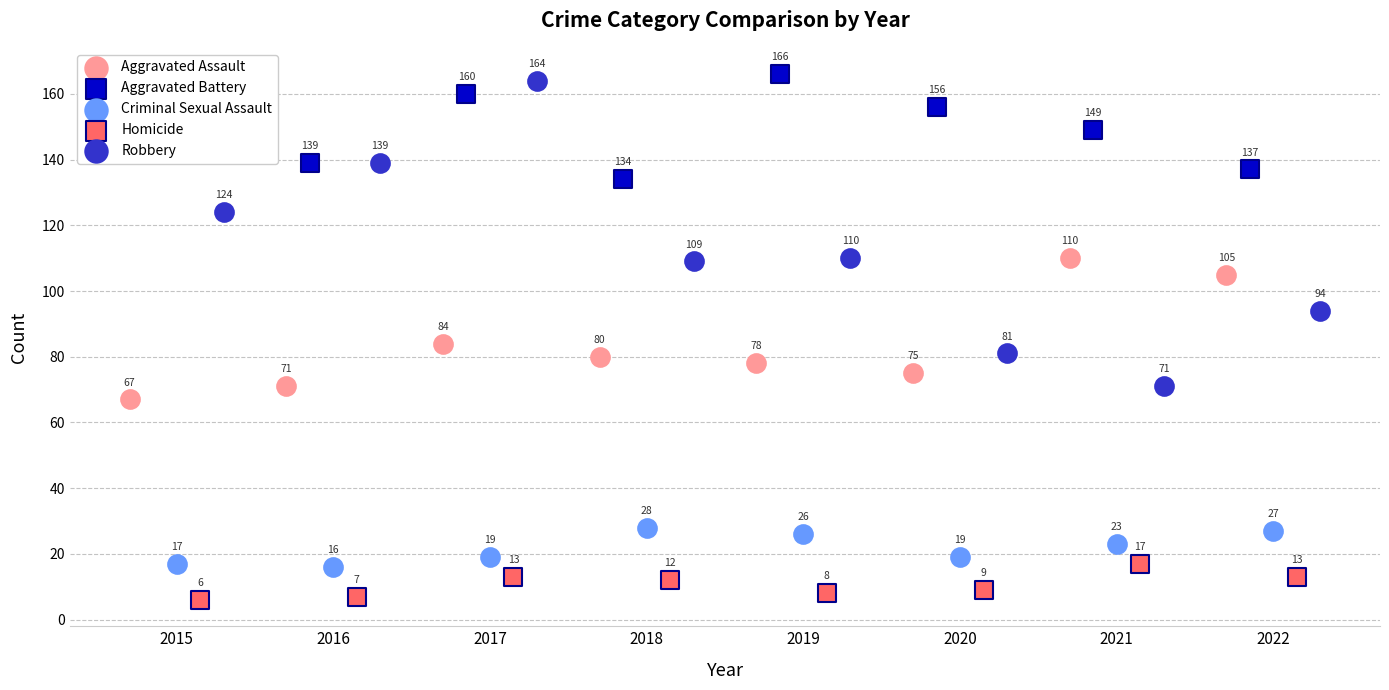

Which series has the widest spread of Y values?

Robbery